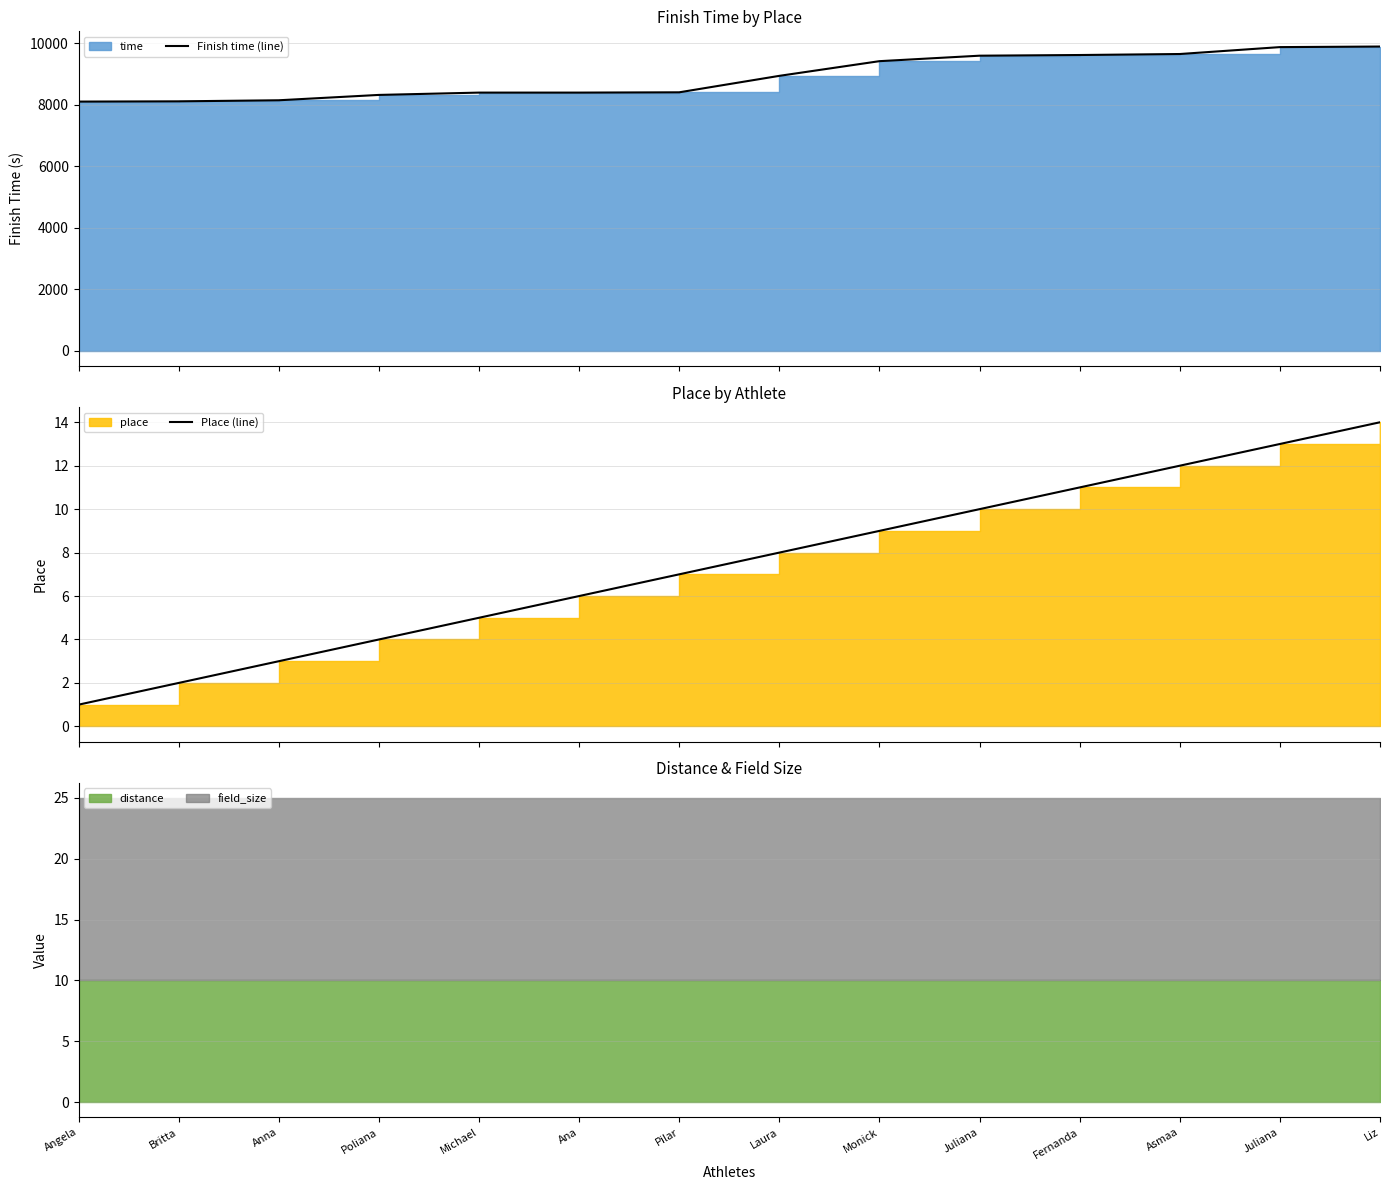

True or false: Finish time (line) and Place (line) intersect in this chart.

False